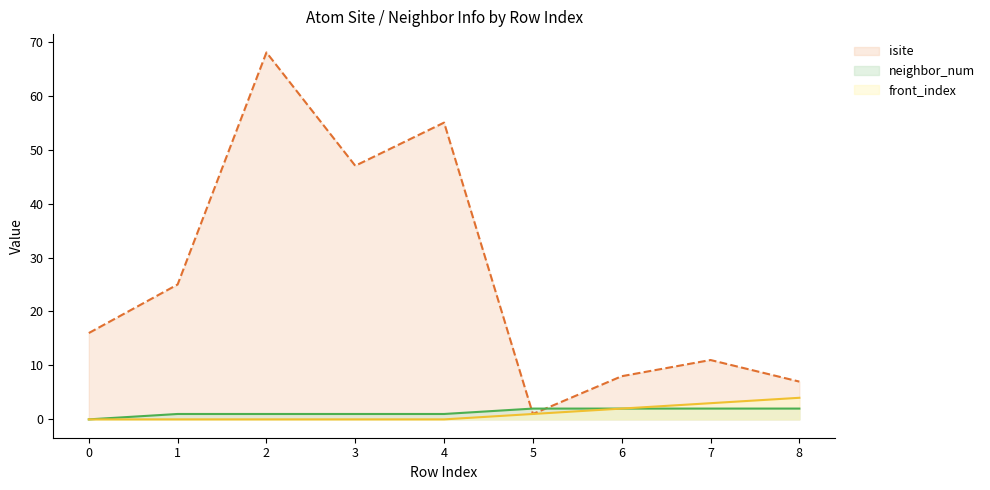

What is the difference between the second highest and minimum values in the front_index series?

3